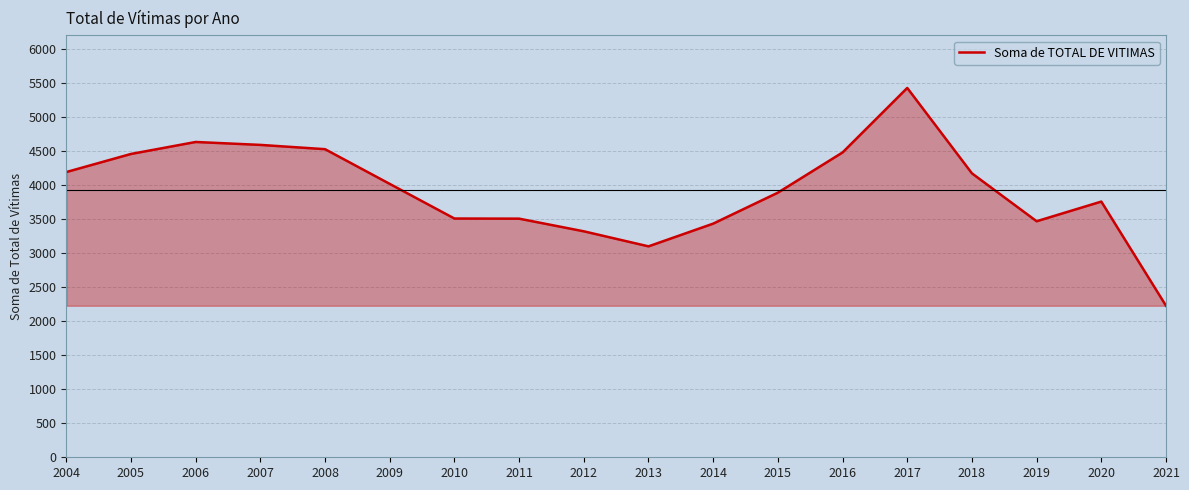

True or false: there are more than 0 points higher than both neighbors.

True